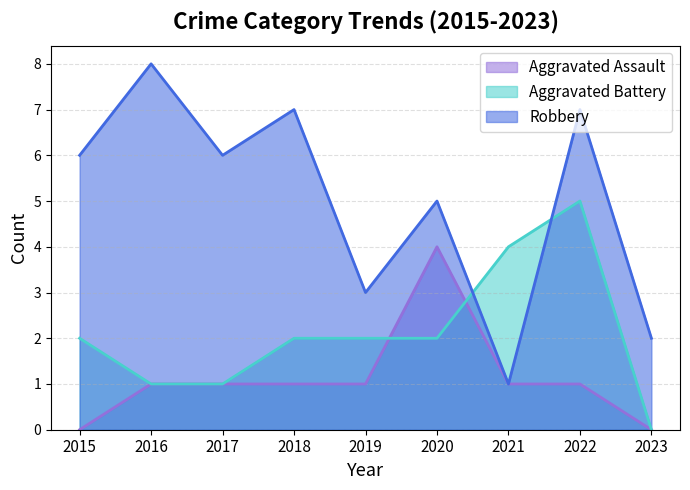

What is the value of the Robbery point at the 1st from the left?

6